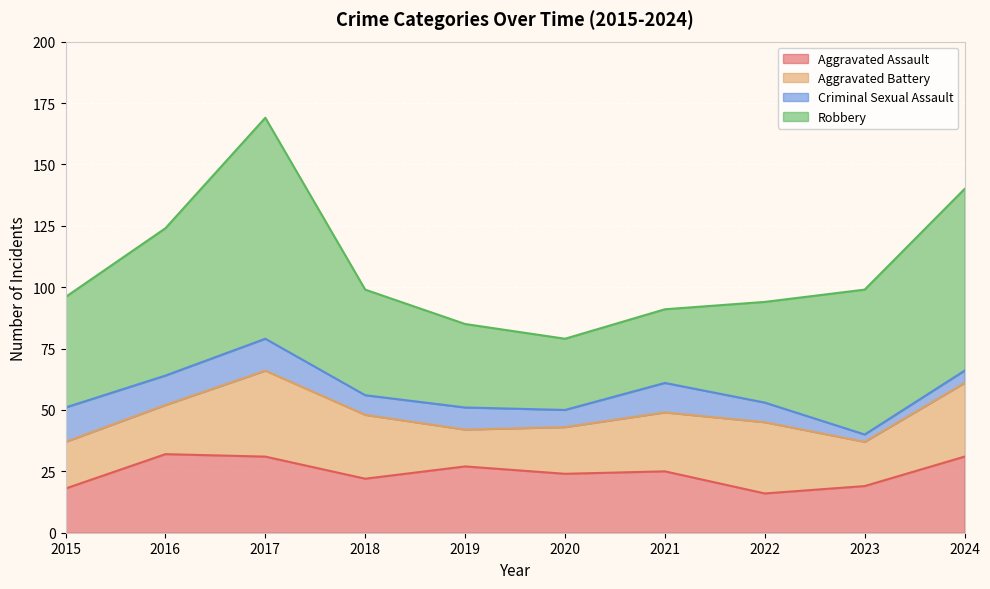

Where do Aggravated Assault and Aggravated Battery first cross each other?

2015 and 2016